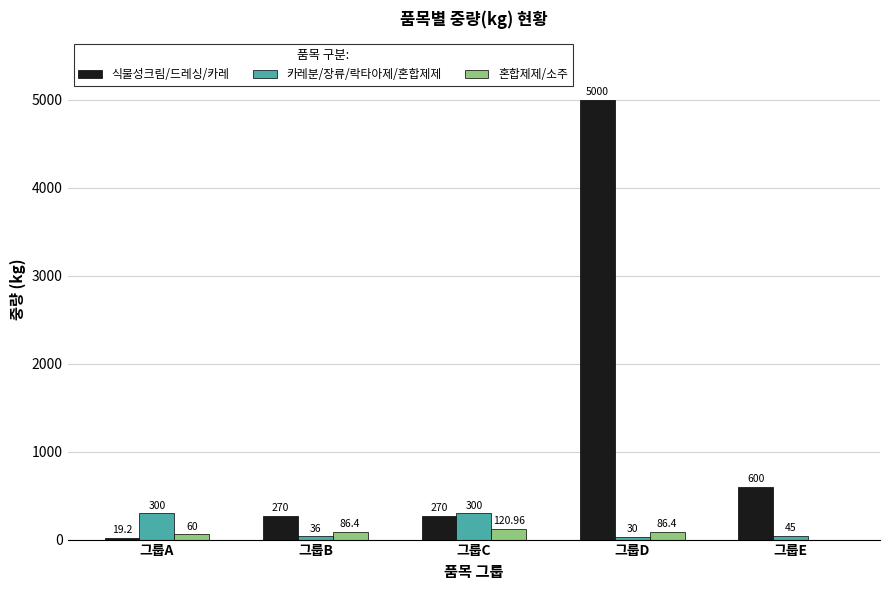

Count the number of data series in this chart.

3